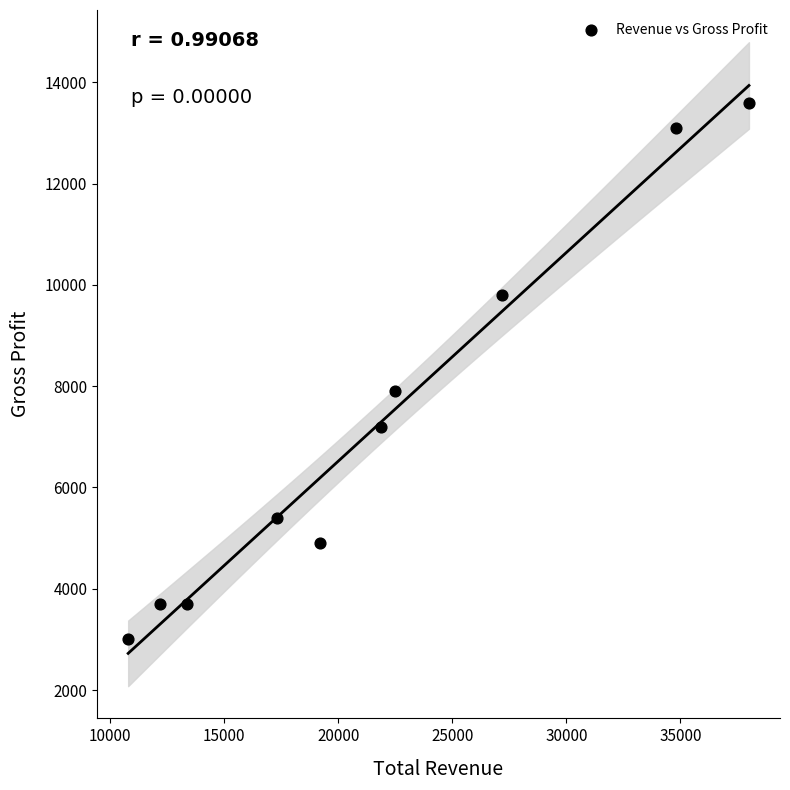

What Y value in the scatter plot is closest to 8300?

7900